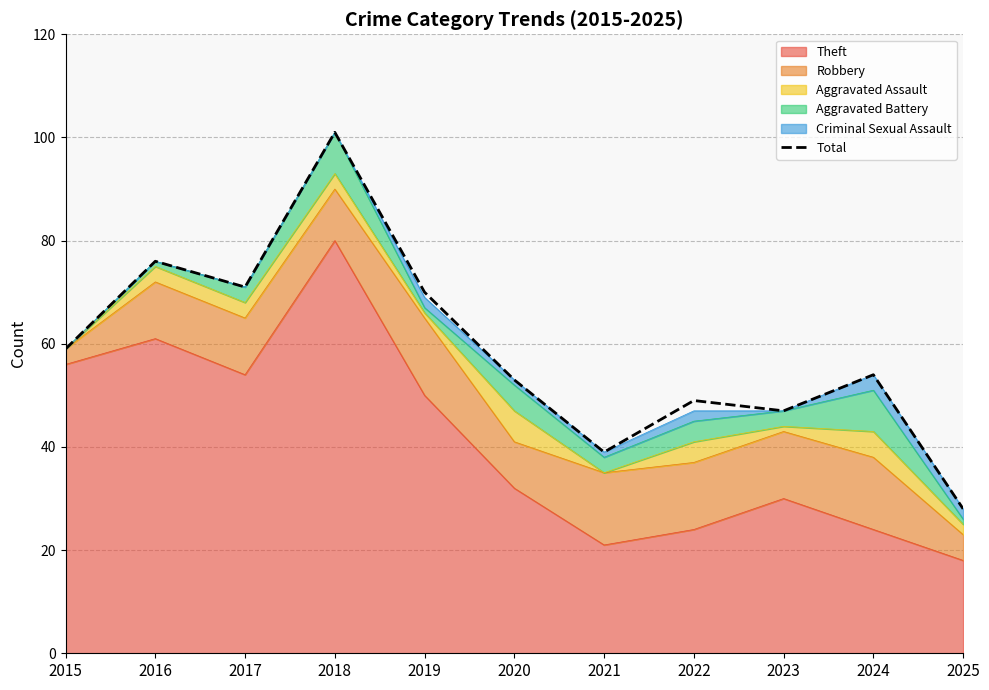

What is the value of the 8th point from the left?

49